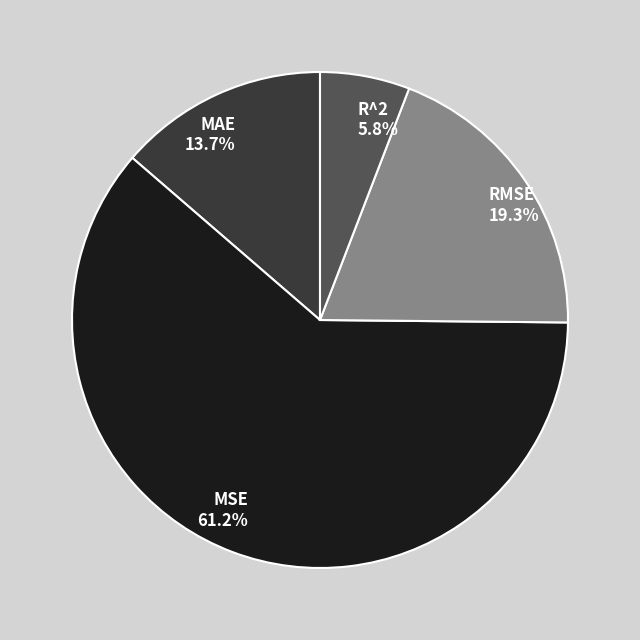

Count the number of slices in the pie.

4